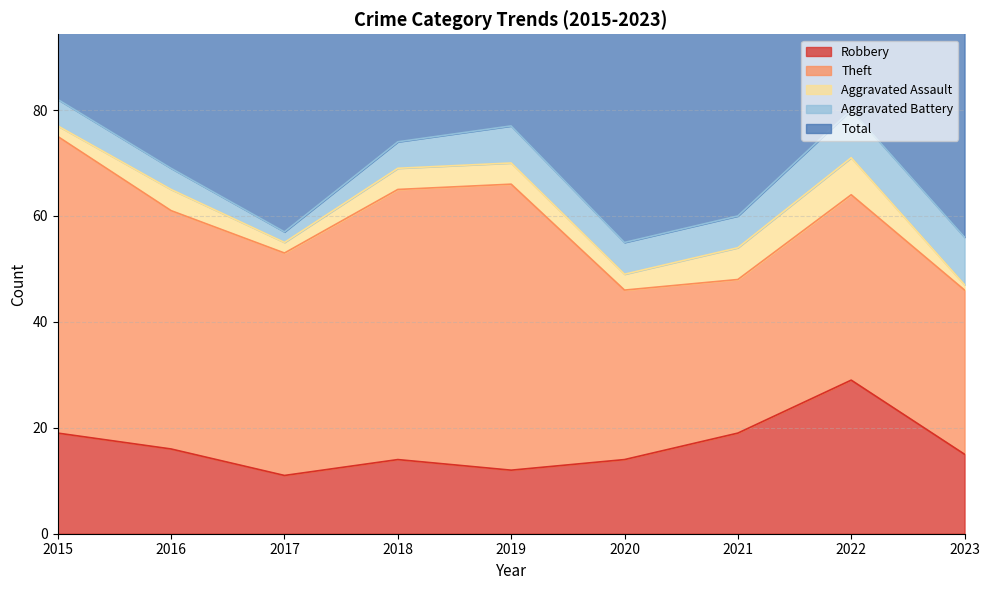

What are all the series names shown in the legend?

Robbery, Theft, Aggravated Assault, Aggravated Battery, Total